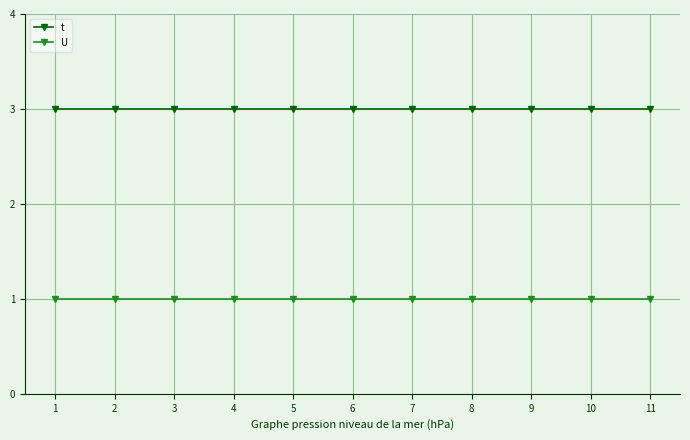

How many categories are shown in the chart?

11